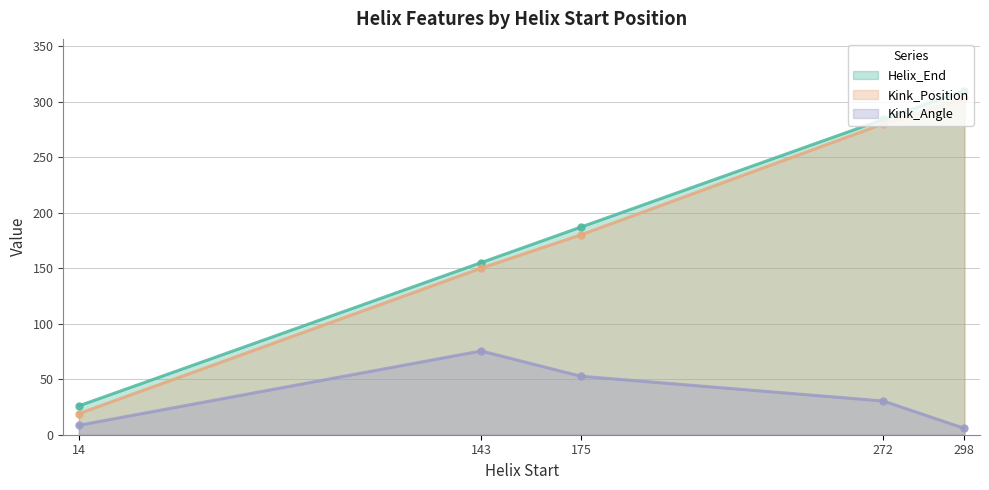

What is the value of the Kink_Position point at the 4th from the left?

280.0